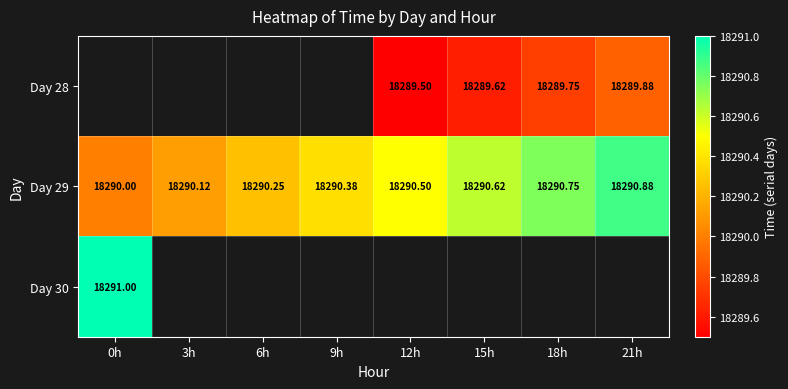

Rank the categories by Day 30 value from lowest to highest.

0h, 3h, 6h, 9h, 12h, 15h, 18h, 21h